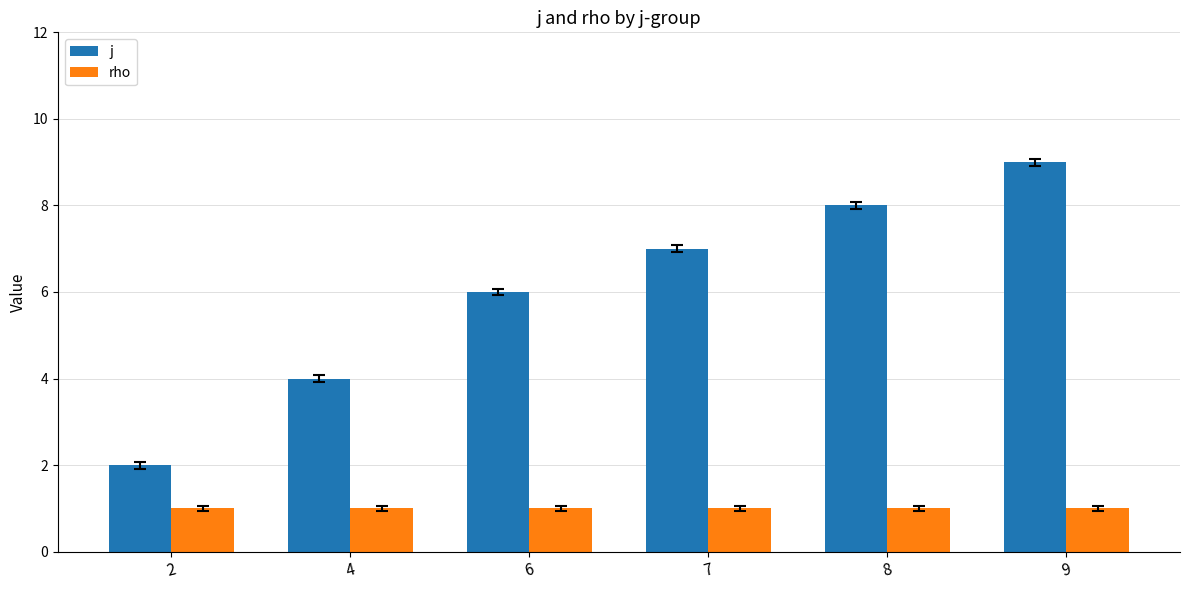

Does the chart contain stacked bars?

No